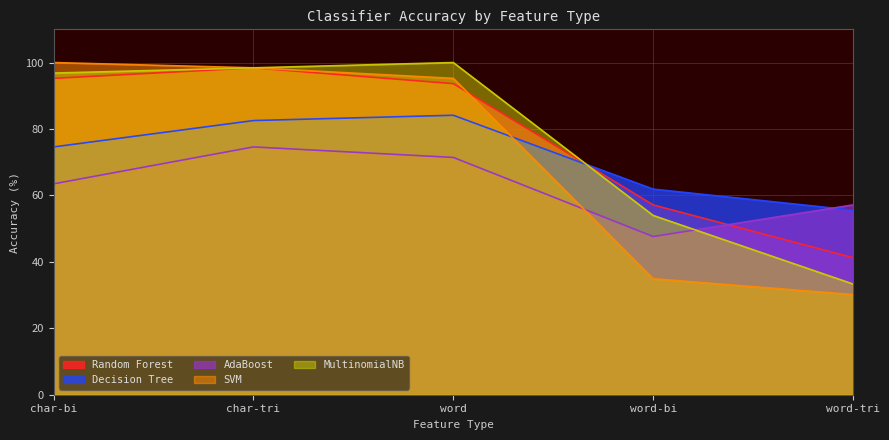

The value of SVM at word is 95.2. True or false?

True